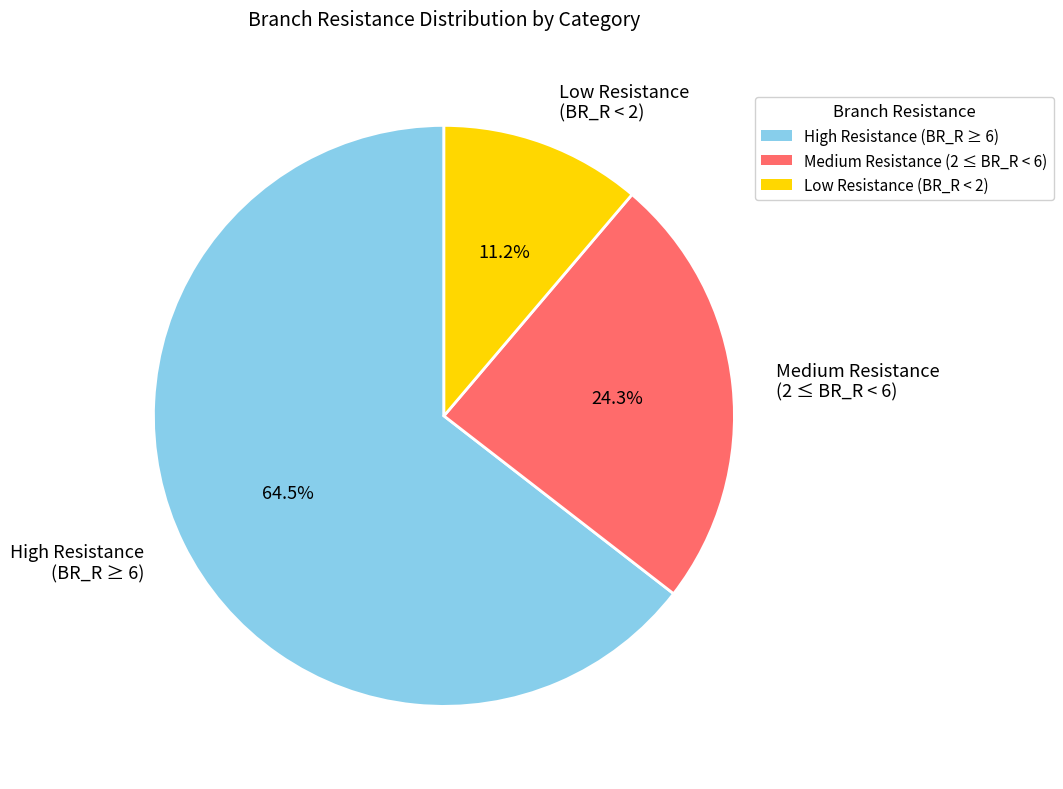

How many segments does this pie chart have?

3